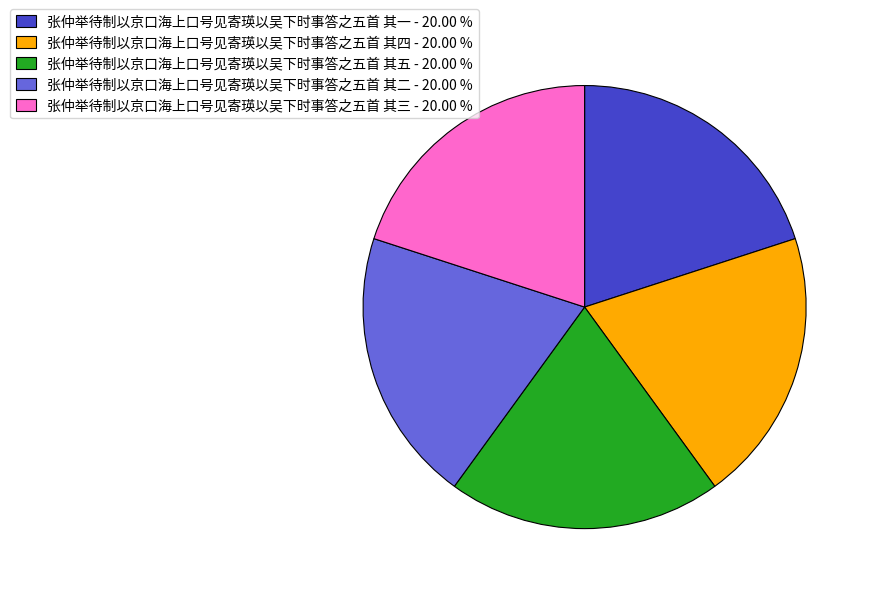

Is 张仲举待制以京口海上口号见寄瑛以吴下时事答之五首 其四 - 20.00 % the majority of the pie?

No